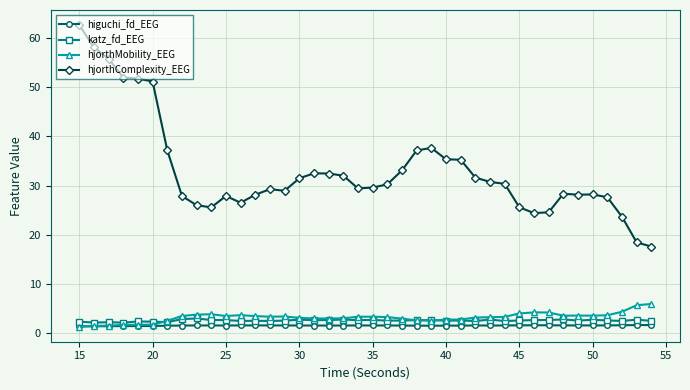

What is the greatest value displayed?

62.5